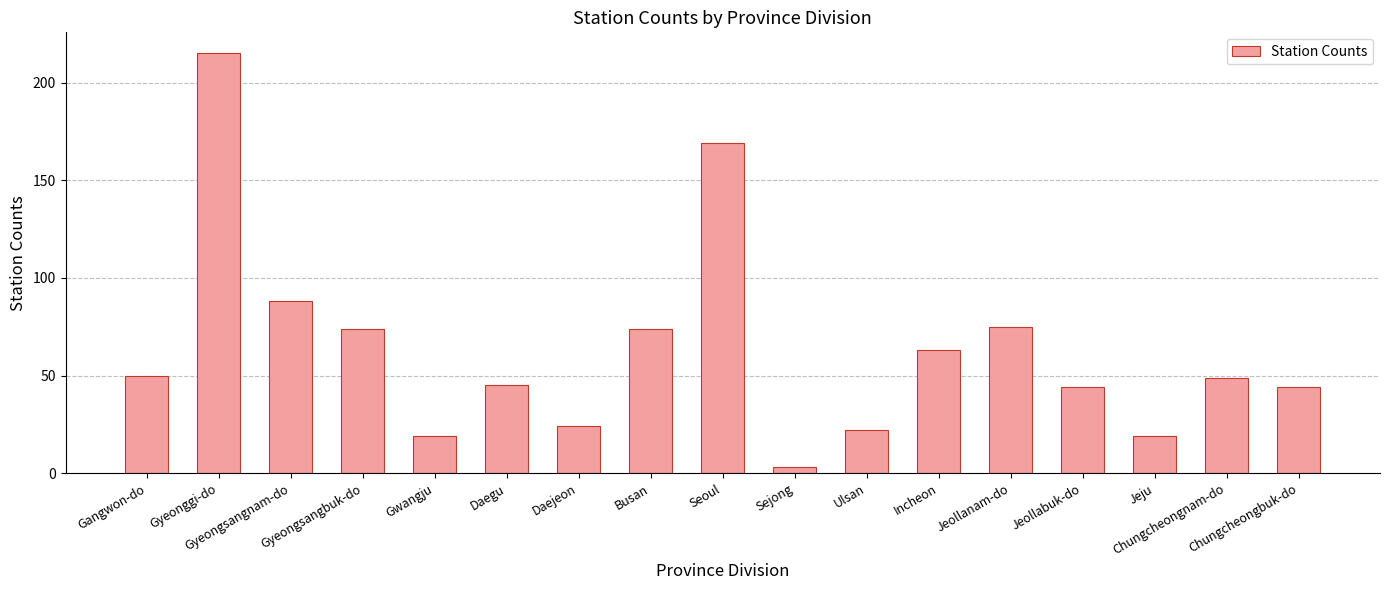

Approximately how many times larger is the value at Daejeon compared to Jeollabuk-do?

0.5